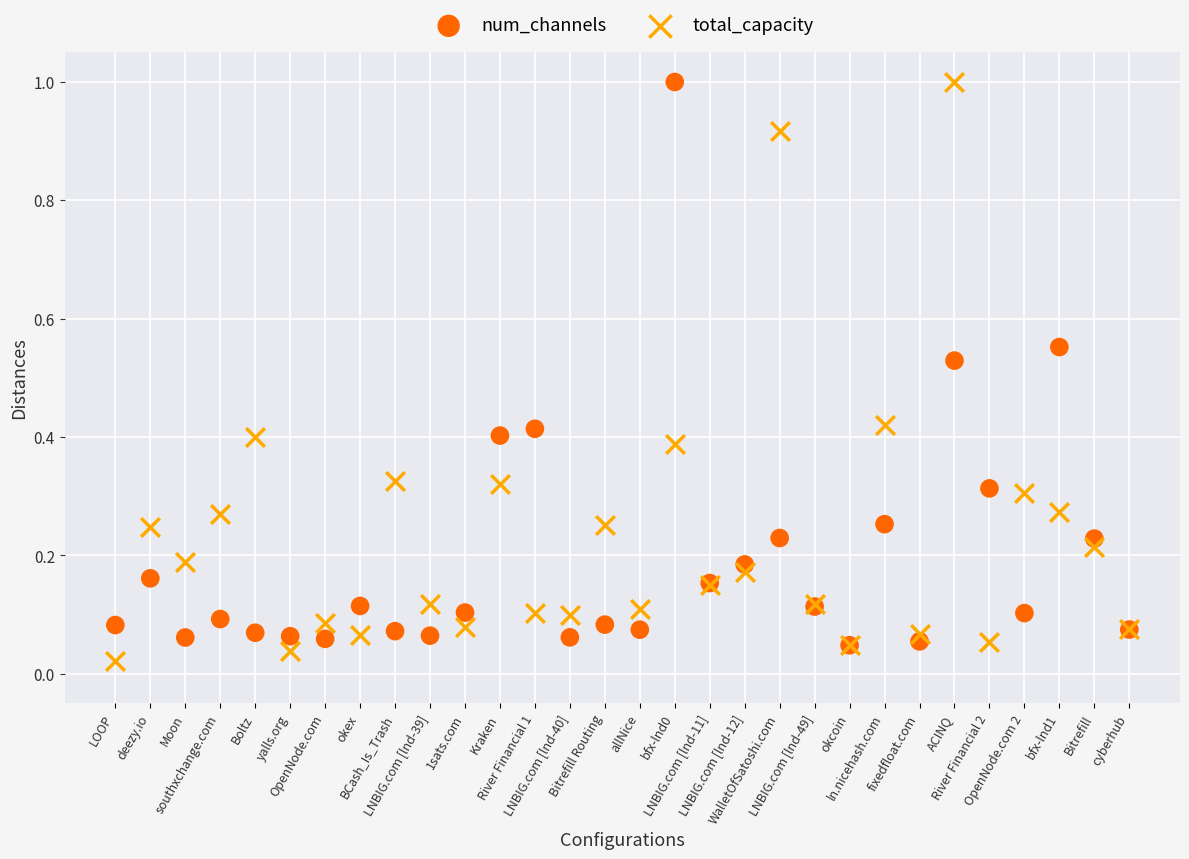

Which series contains the lowest Y value?

total_capacity